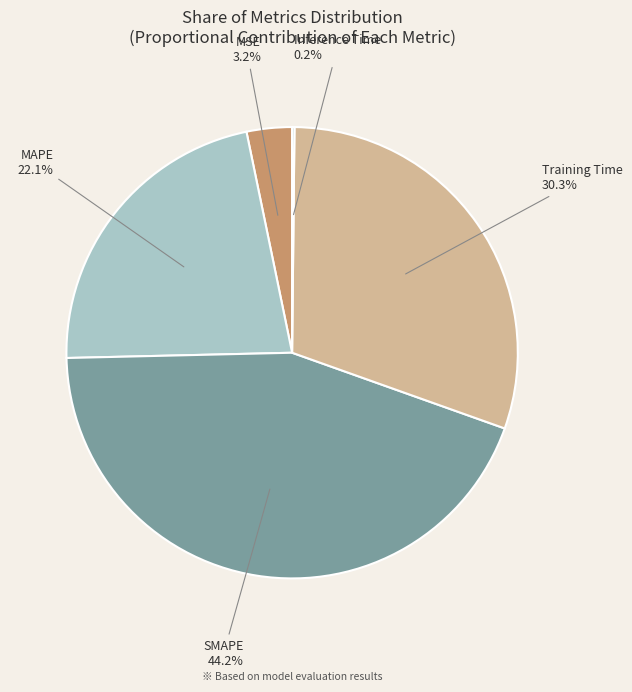

Combined, what portion of the pie is Training Time and MSE?

33.5%